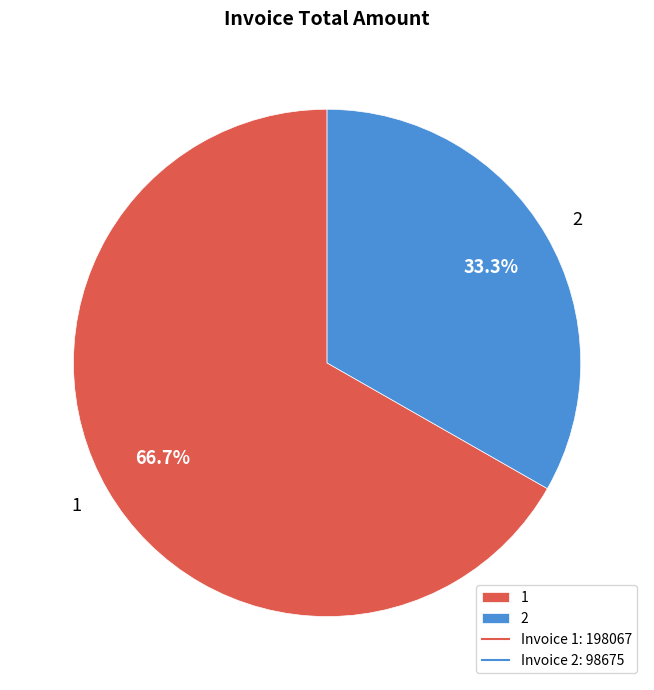

Count the number of slices in the pie.

2